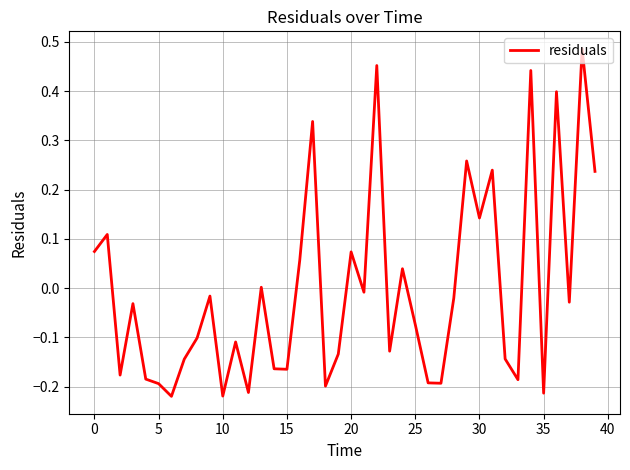

What is the difference between the maximum and minimum values?

0.7